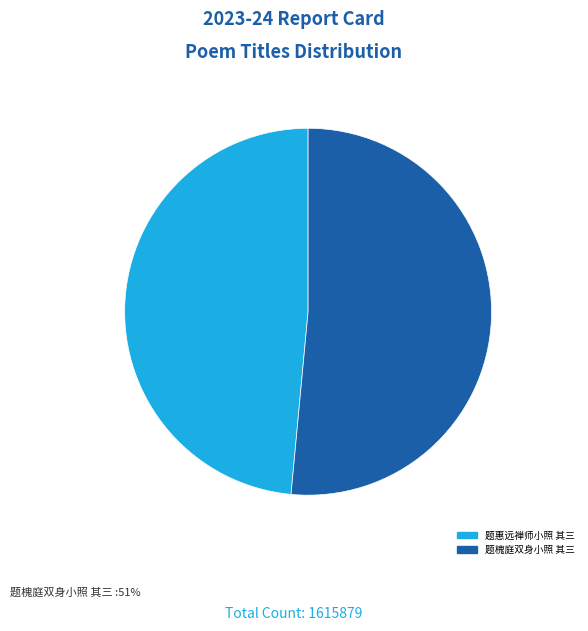

The 题槐庭双身小照 其三 slice represents 51% of the pie. True or false?

True